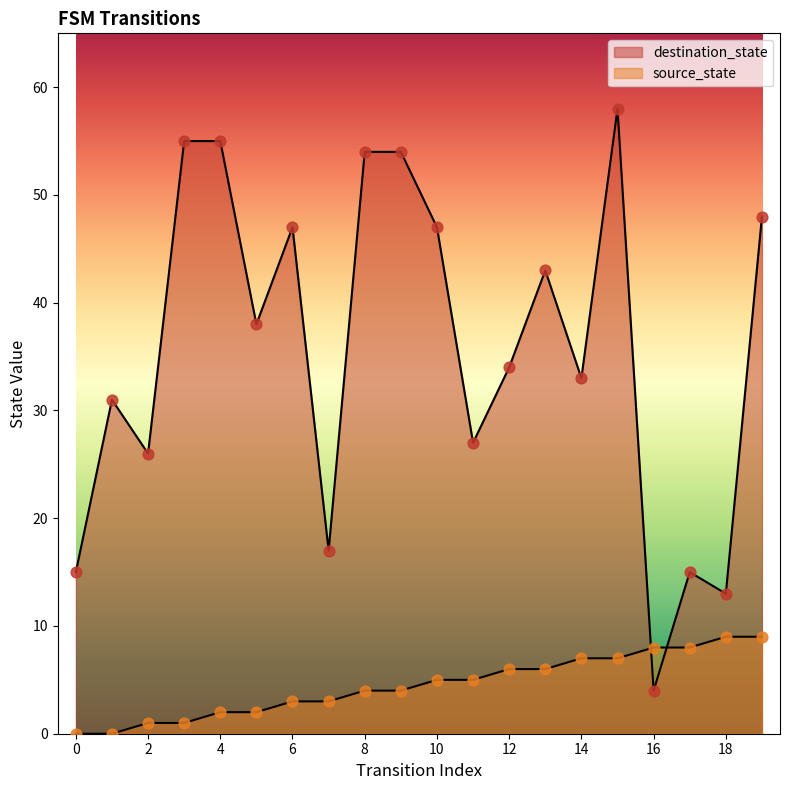

What are all the series names shown in the legend?

destination_state, source_state